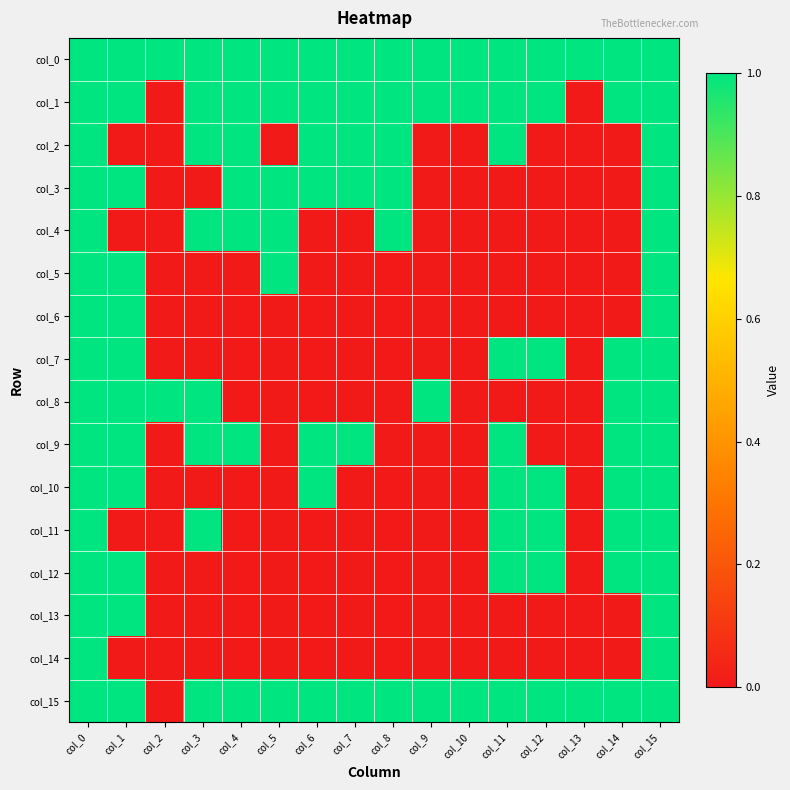

At how many categories does at least one series exceed 0?

16